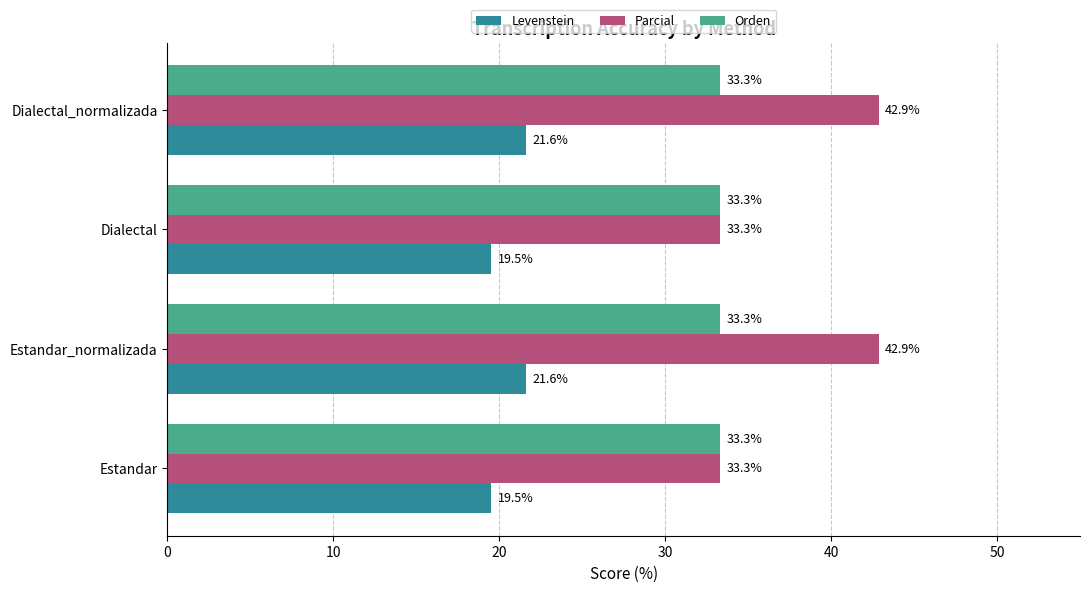

Which series has the largest total across all categories?

Parcial